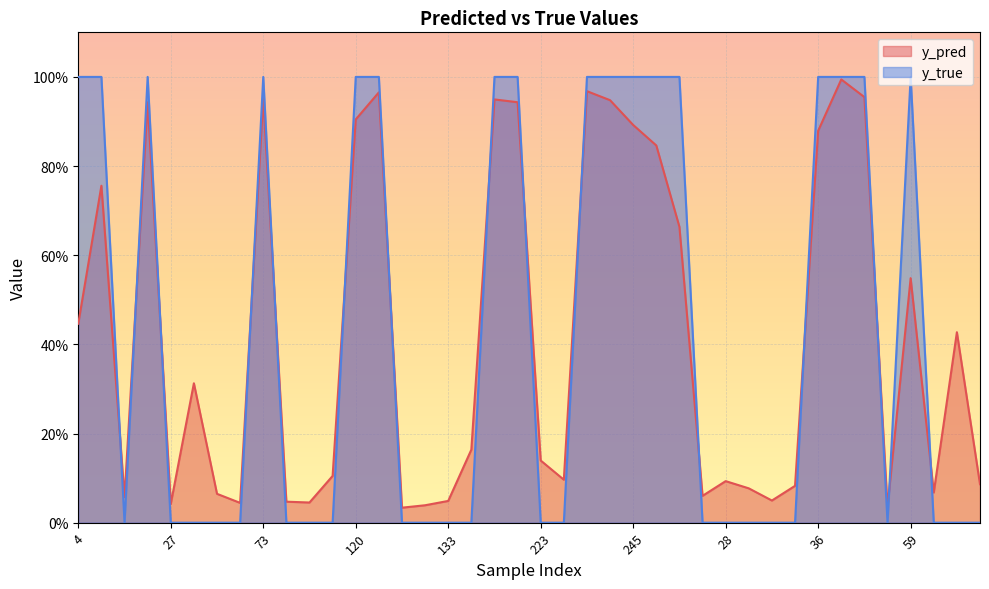

What is the difference between the maximum and minimum values in the y_true series?

1.0